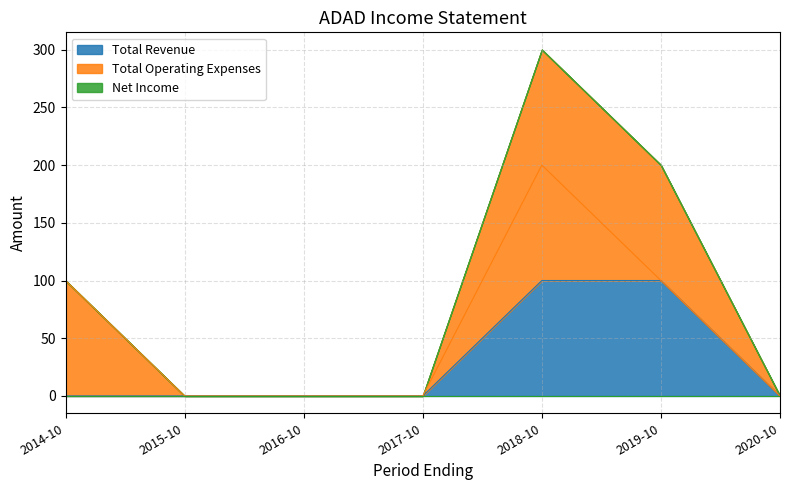

Count the number of categories in the chart.

7